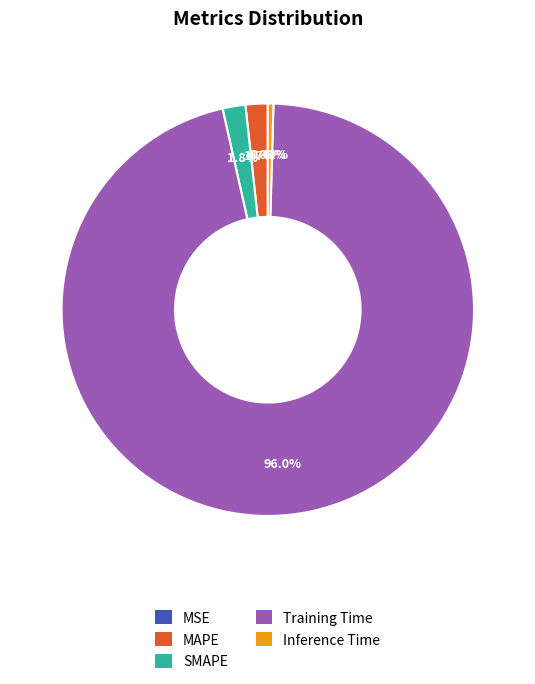

Is there any slice that represents more than half of the pie?

Yes